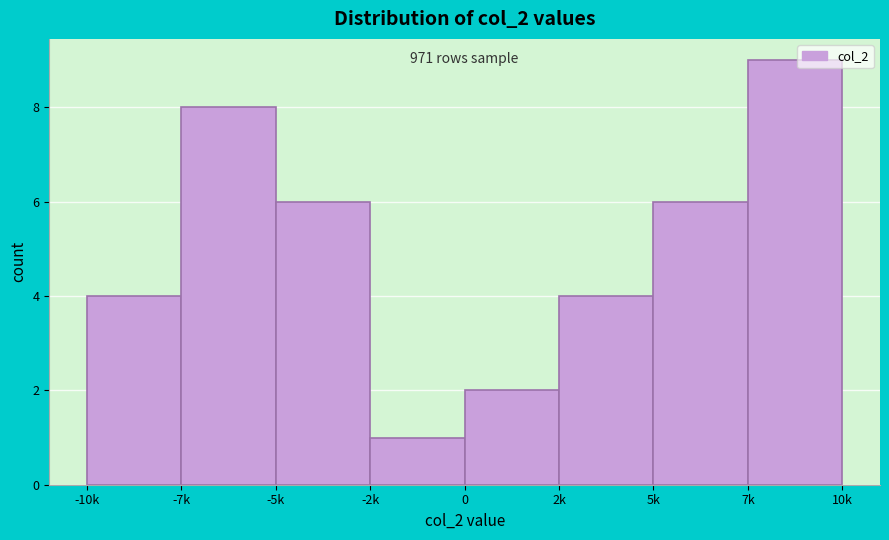

Reading left to right, list all the values displayed in this chart.

-10k=4	-7k=8	-5k=6	-2k=1	0=2	2k=4	5k=6	7k=9